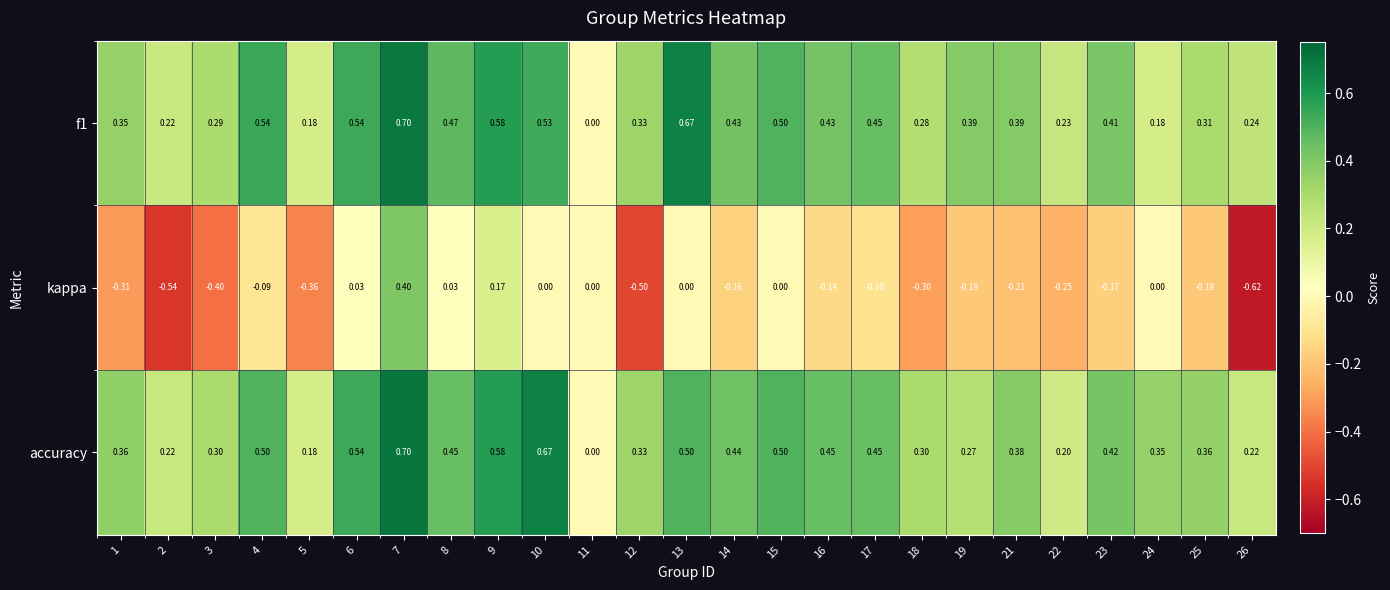

Which series has the largest total across all categories?

accuracy